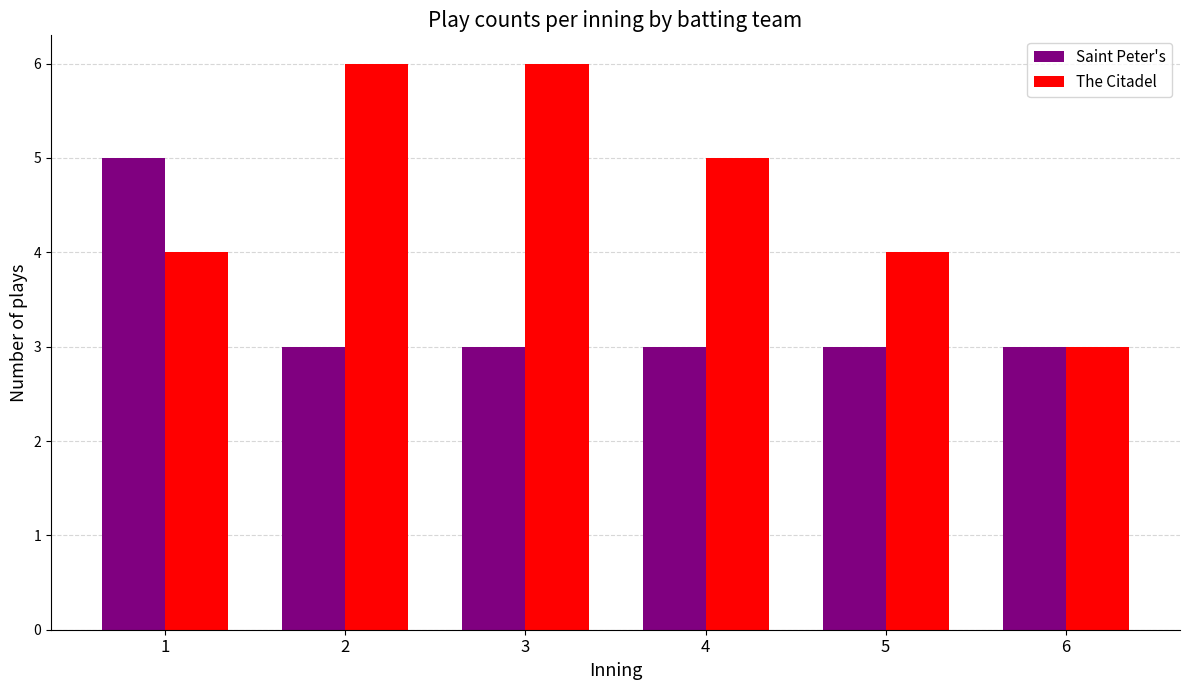

The value of The Citadel at 4 is 3. True or false?

False